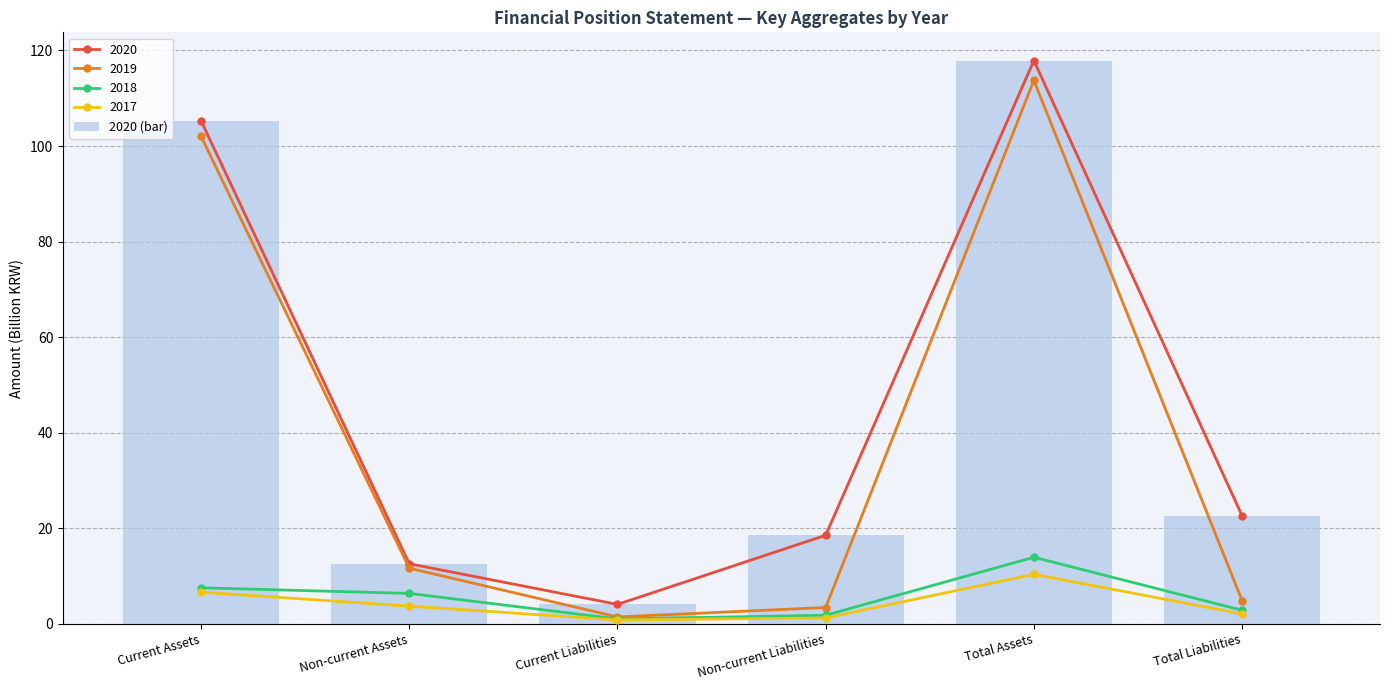

The chart shows a value of 22.6 at Total Liabilities. True or false?

True